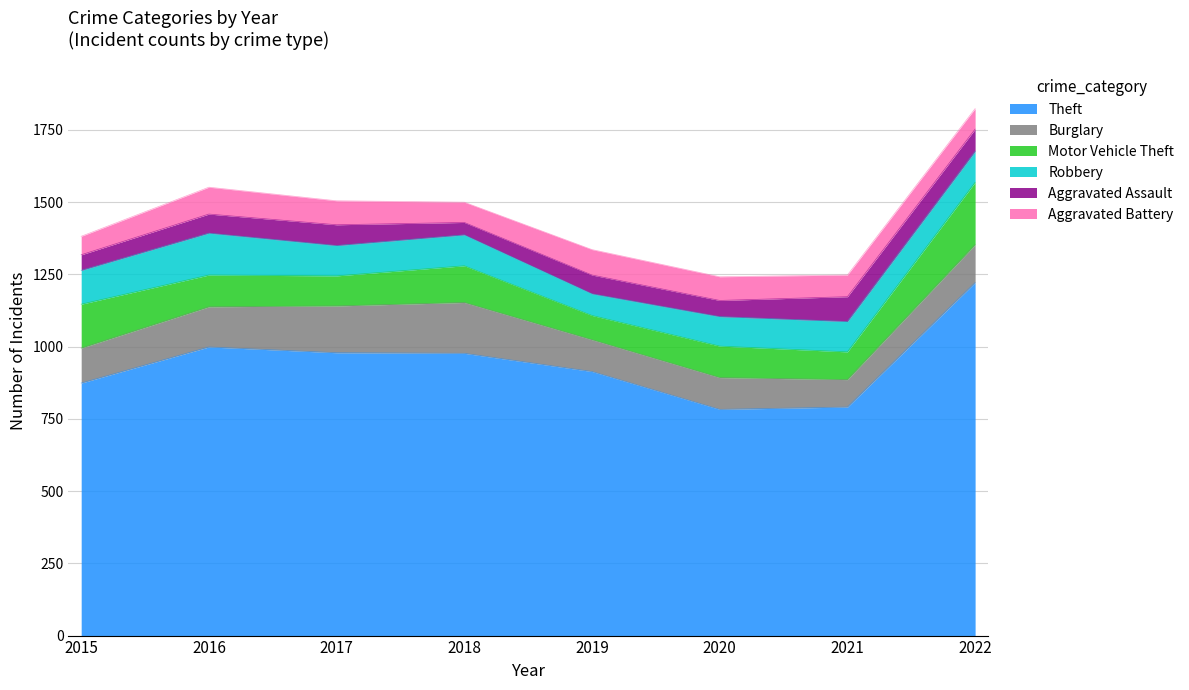

In Aggravated Assault, how many points are higher than both neighbors (excluding endpoints)?

3